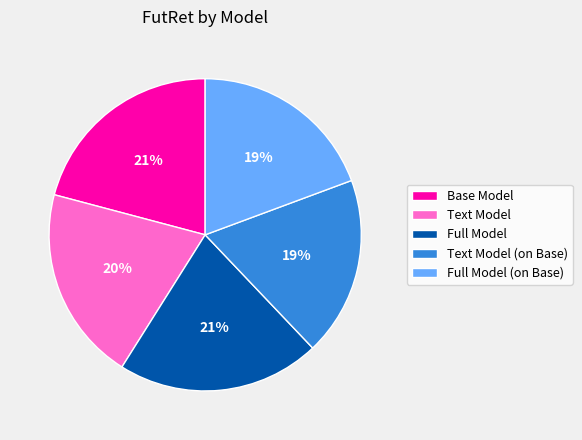

Combined, do Text Model and Full Model account for over 50%?

No